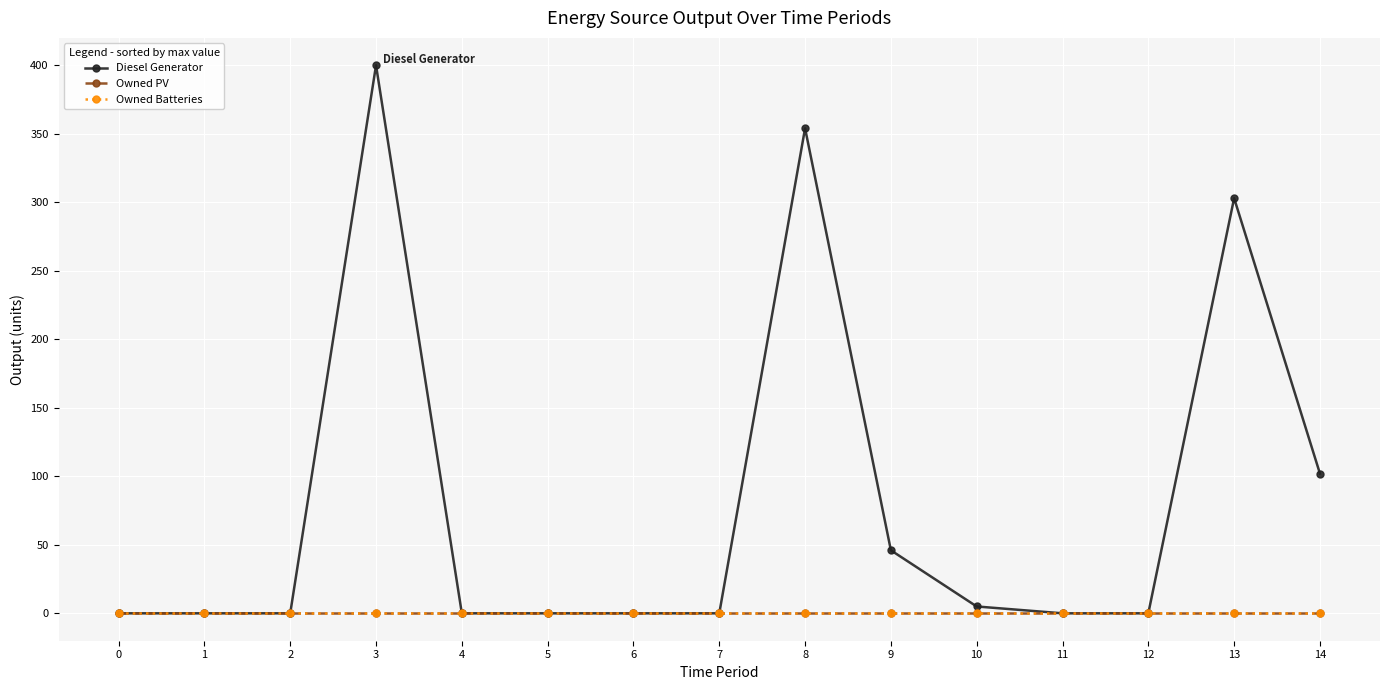

Reading left to right, extract all data points from this chart.

Diesel Generator: 0	0	0	400	0	0	0	0	354	46	5	0	0	303	102
Owned PV: 0	0	0	0	0	0	0	0	0	0	0	0	0	0	0
Owned Batteries: 0	0	0	0	0	0	0	0	0	0	0	0	0	0	0